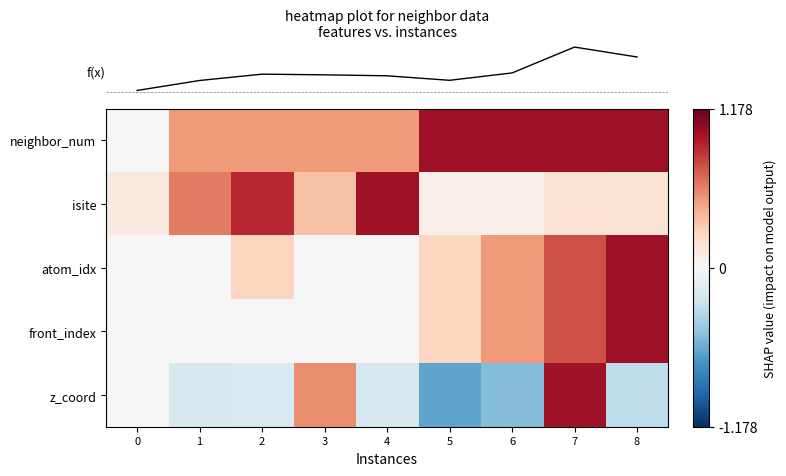

What is the difference between the highest and lowest values at 3?

0.6